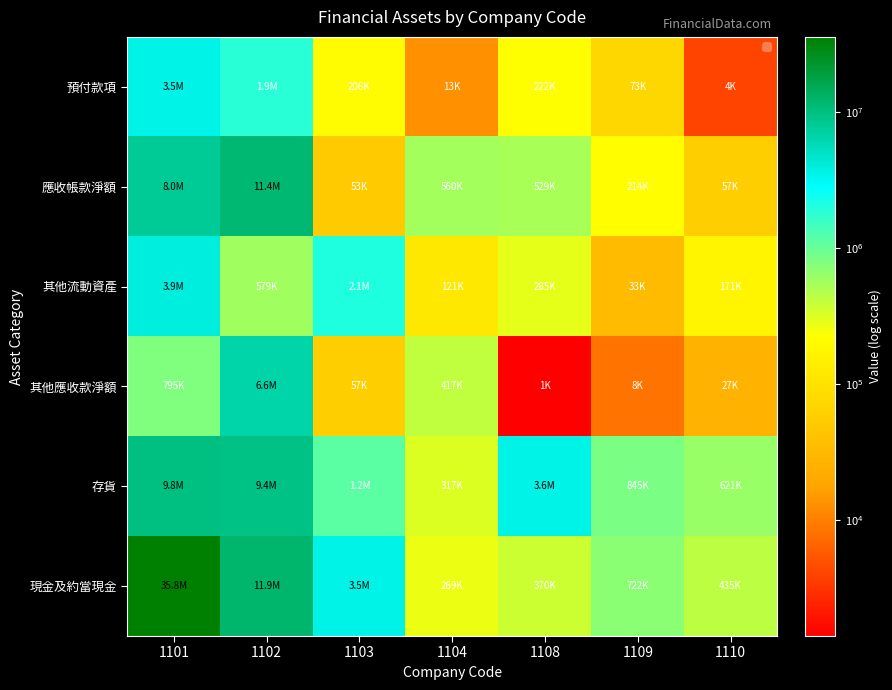

Count the number of categories in the chart.

7